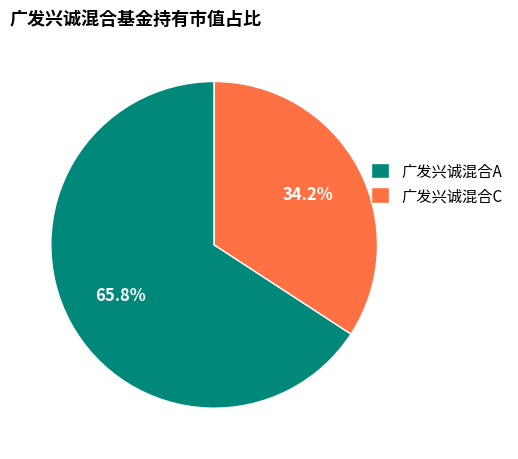

True or false: 广发兴诚混合A accounts for 80% of the total.

False